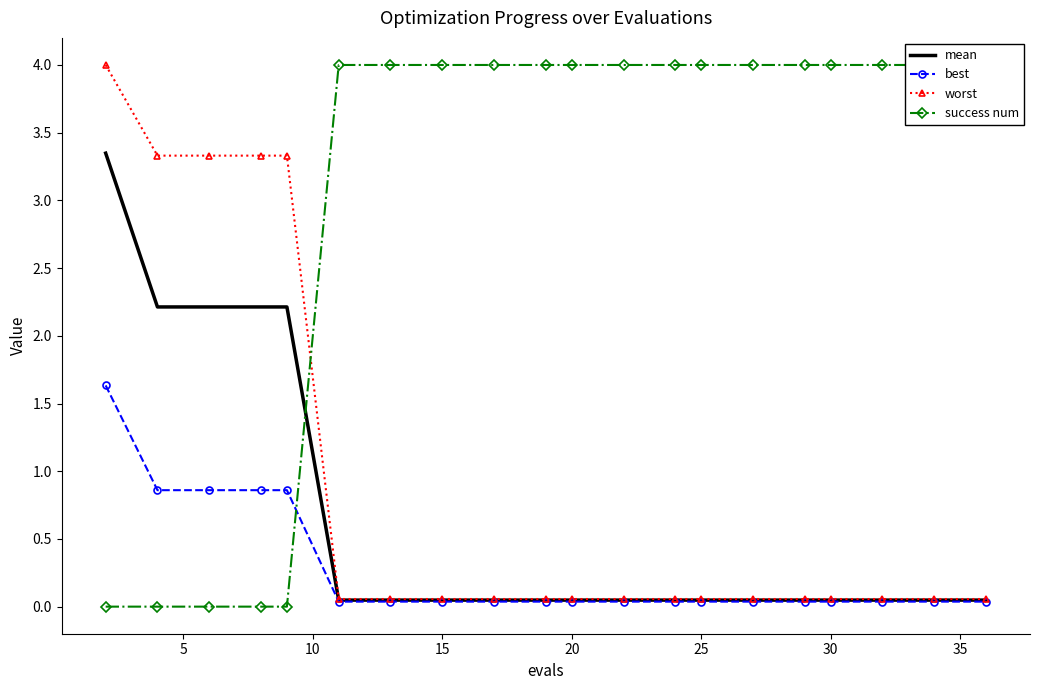

What is the highest value of the worst series?

4.0